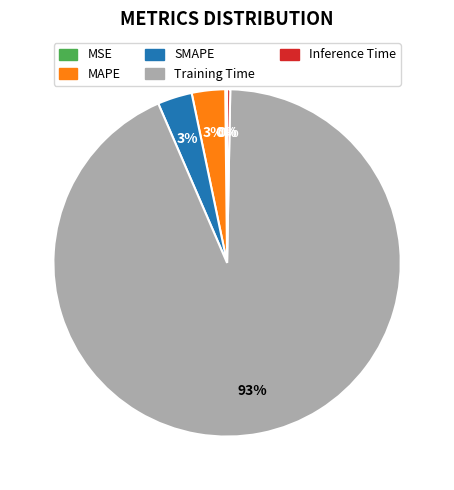

To the nearest percent, what is the combined percentage of Training Time and Inference Time?

94%